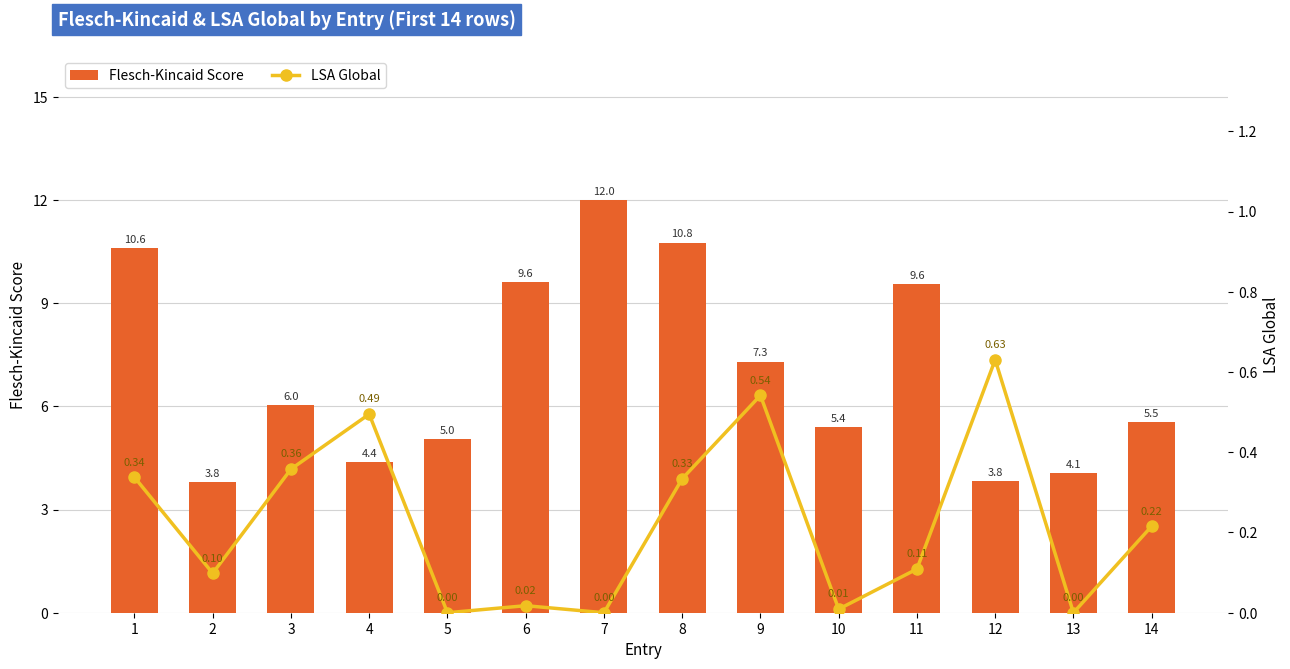

How many values in the Flesch-Kincaid Score series are below 6?

7